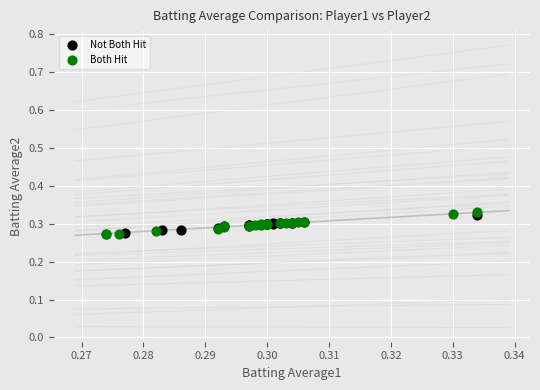

Which series has the largest Y range (max minus min)?

Both Hit